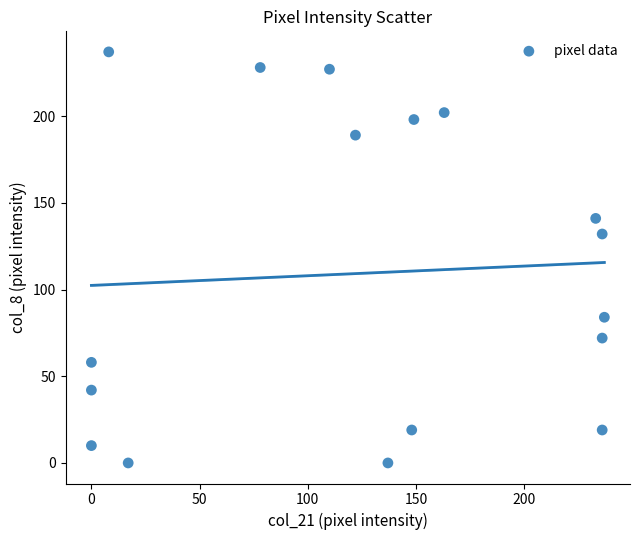

What Y value in the scatter plot is closest to 118?

132